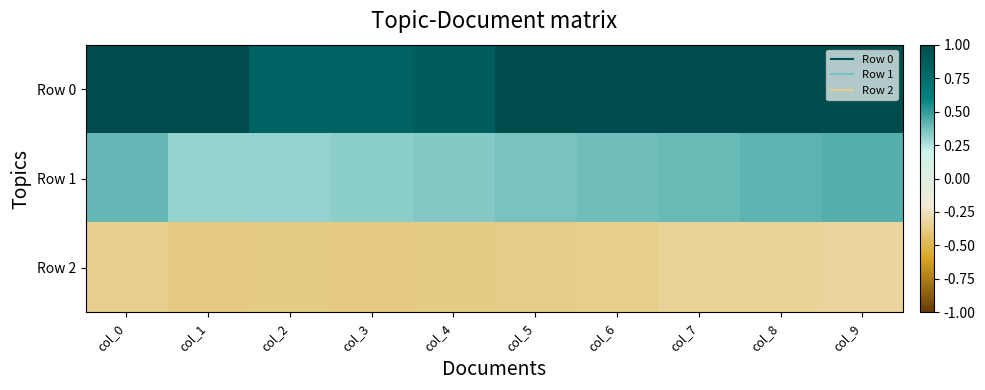

Reading left to right, extract all data points from this chart.

Row 0: col_0=1.0	col_1=1.0	col_2=0.8	col_3=0.8	col_4=0.9	col_5=1.0	col_6=1.0	col_7=1.0	col_8=1.0	col_9=1.0
Row 1: col_0=0.4	col_1=0.3	col_2=0.3	col_3=0.3	col_4=0.3	col_5=0.4	col_6=0.4	col_7=0.4	col_8=0.4	col_9=0.4
Row 2: col_0=-0.4	col_1=-0.4	col_2=-0.4	col_3=-0.4	col_4=-0.4	col_5=-0.4	col_6=-0.4	col_7=-0.3	col_8=-0.3	col_9=-0.3